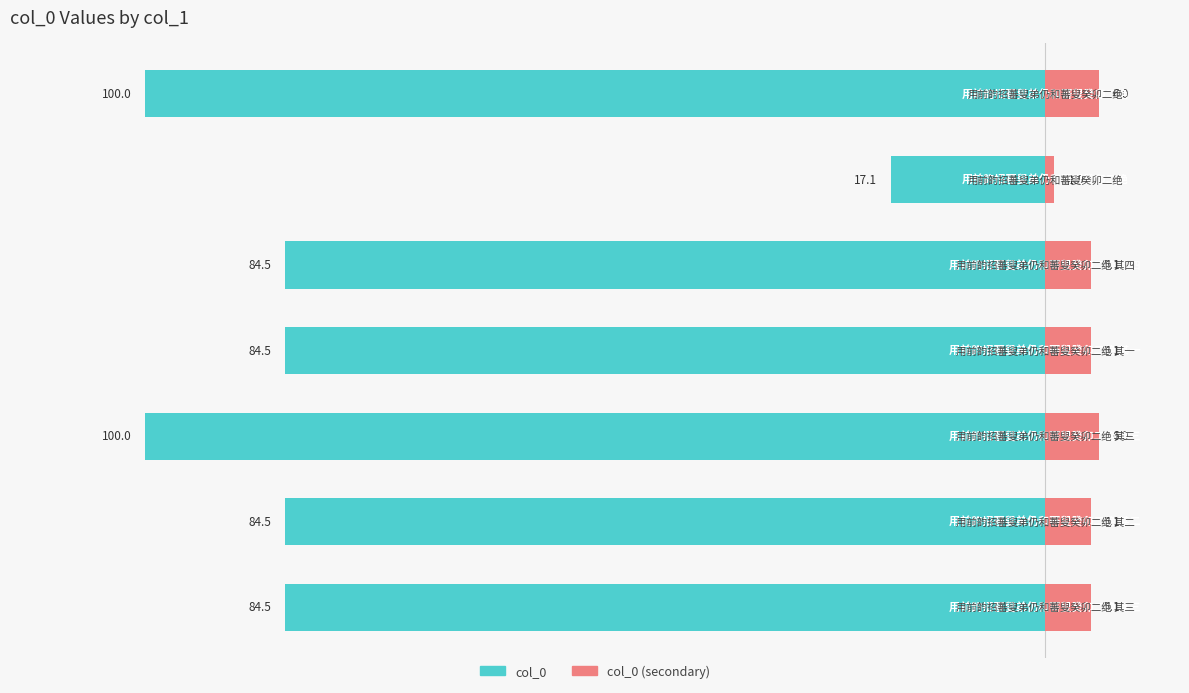

At how many categories does at least one series exceed -11?

7